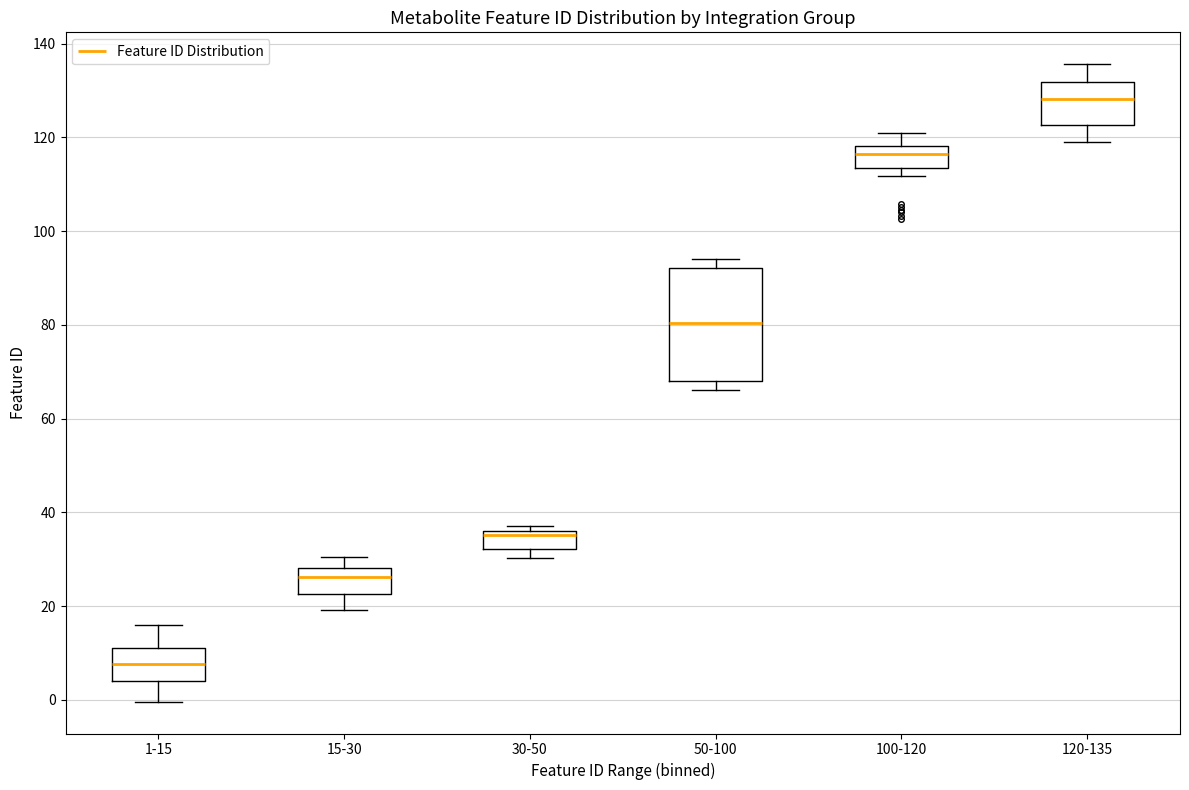

Where is the lower edge of the box for 50-100 on the y-axis? The values are not printed on the chart, so give them approximately, as read against the axis.

68